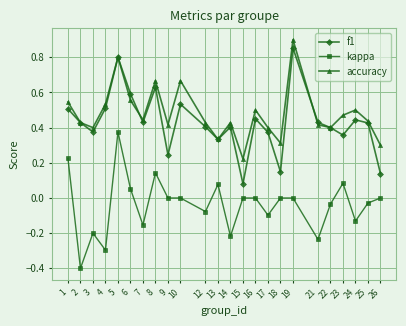

What is the minimum value for kappa?

-0.4